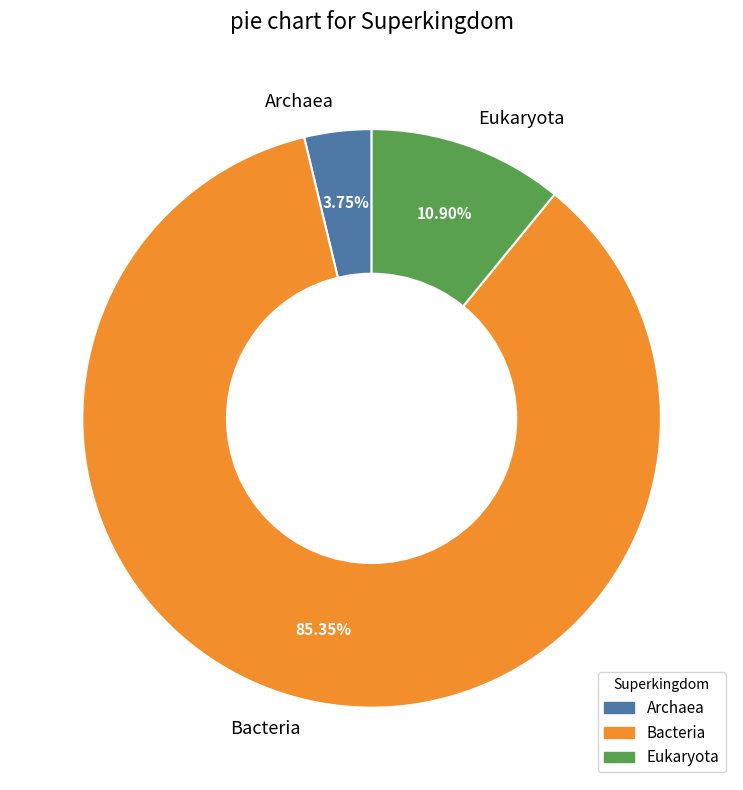

What percentage is the Eukaryota slice, to the nearest percent?

11%